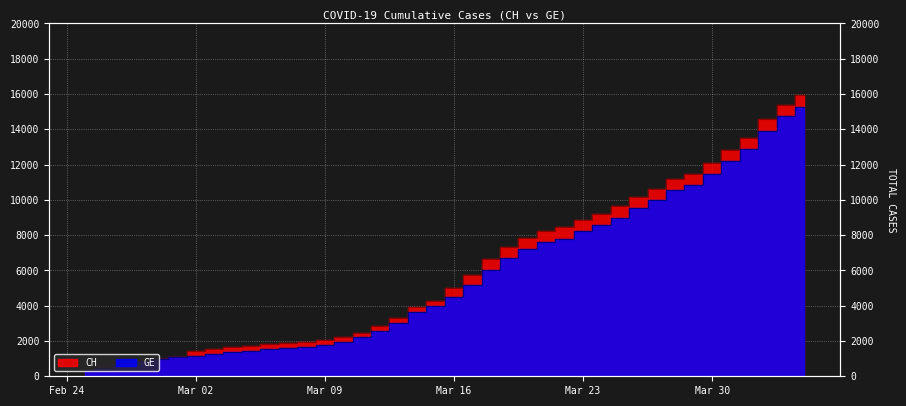

Reading left to right, transcribe all the data shown in this chart.

CH: 375	479	630	840	981	1113	1436	1544	1652	1715	1809	1885	1952	2051	2226	2472	2845	3291	3908	4259	5012	5731	6644	7323	7847	8249	8449	8855	9196	9642	10162	10613	11175	11467	12086	12852	13505	14561	15375	15926
GE: 375	479	630	840	981	1083	1171	1278	1384	1447	1538	1614	1681	1780	1955	2201	2574	3010	3627	3978	4485	5174	6002	6681	7205	7607	7807	8213	8554	9000	9520	9971	10533	10825	11444	12210	12863	13919	14733	15284